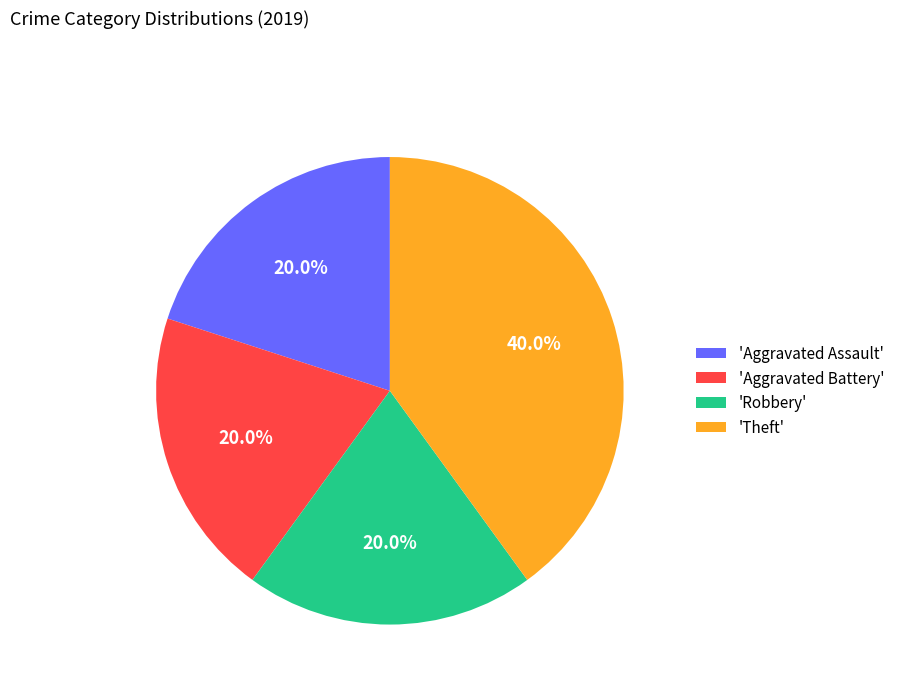

Between 'Robbery' and 'Theft', which is larger?

'Theft'